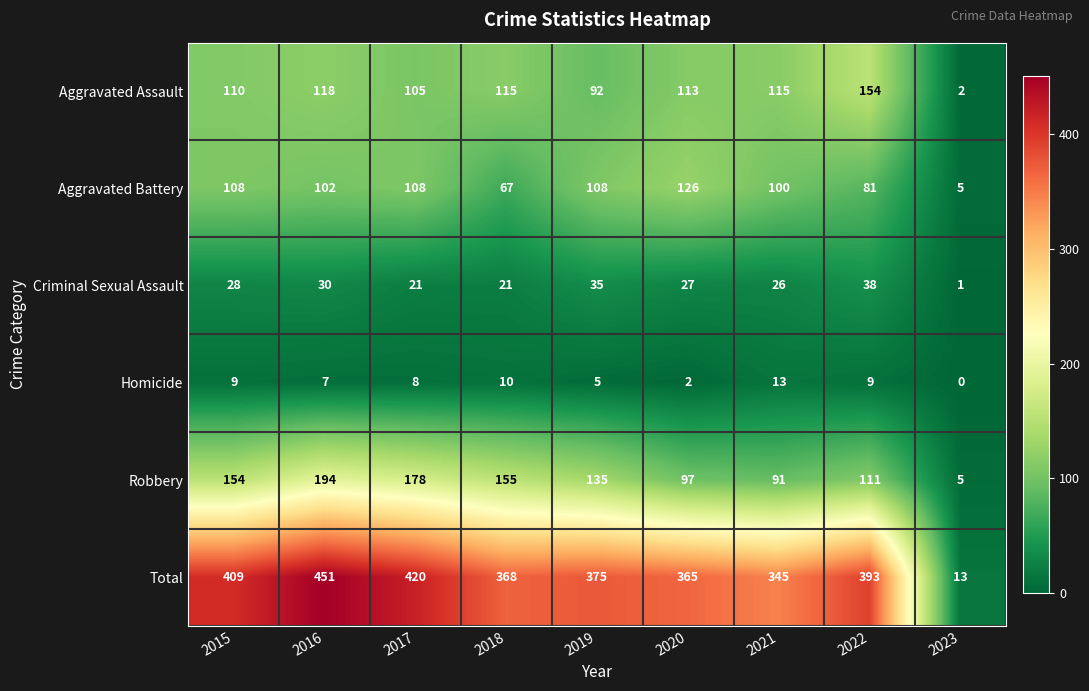

At 2019, list the series in order from largest to smallest.

Total, Robbery, Aggravated Battery, Aggravated Assault, Criminal Sexual Assault, Homicide